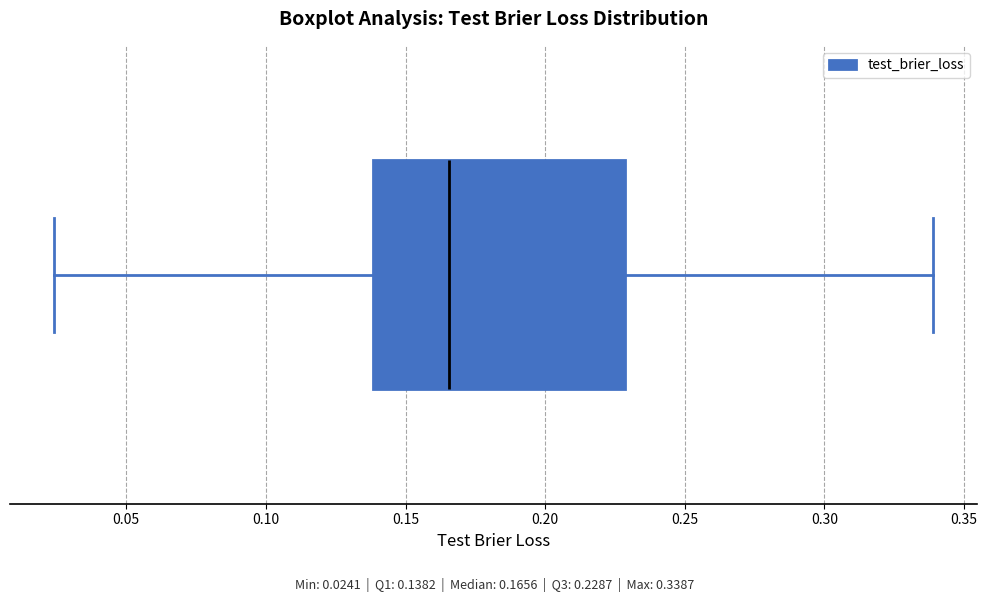

Read this box plot against the x-axis: the position of the median line, the range covered by the box, and the ends of both whiskers. The values are not printed on the chart, so give them approximately, as read against the axis.

median 0.165, box 0.140 to 0.230, whiskers 0.025 to 0.340